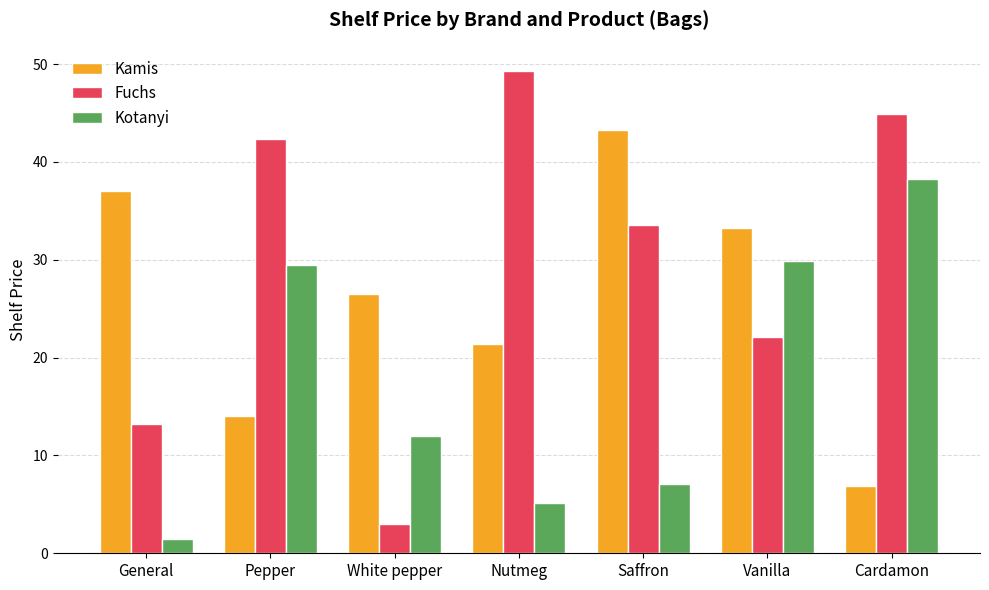

What is the label of the 2nd bar from the right?

Vanilla